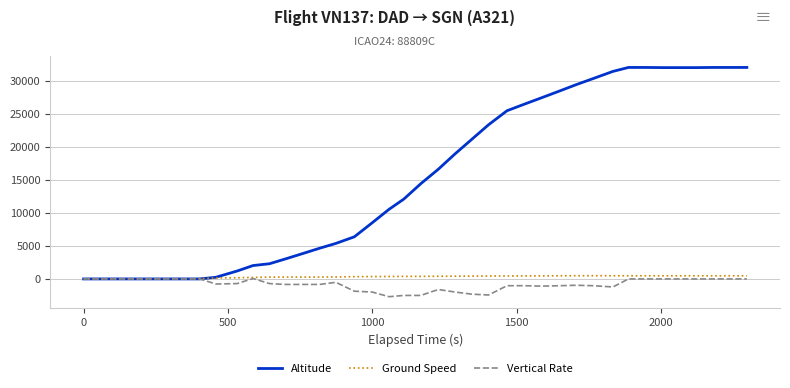

What is the difference between the maximum and minimum values in the Altitude series?

32000